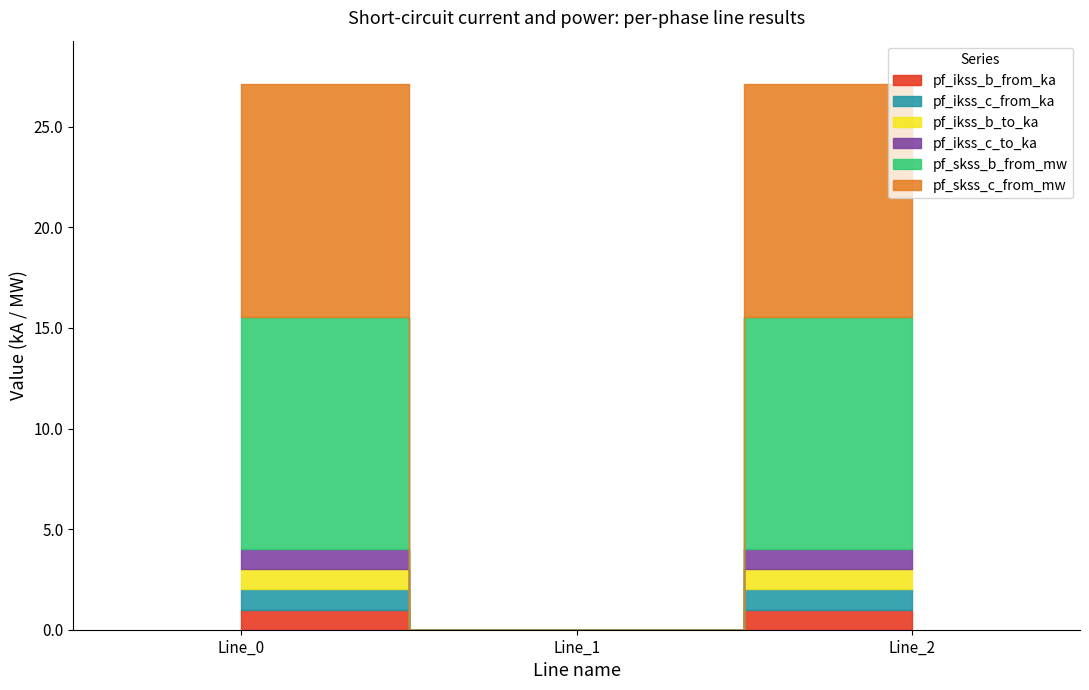

At which label is pf_ikss_b_from_ka closest to 0?

Line_1